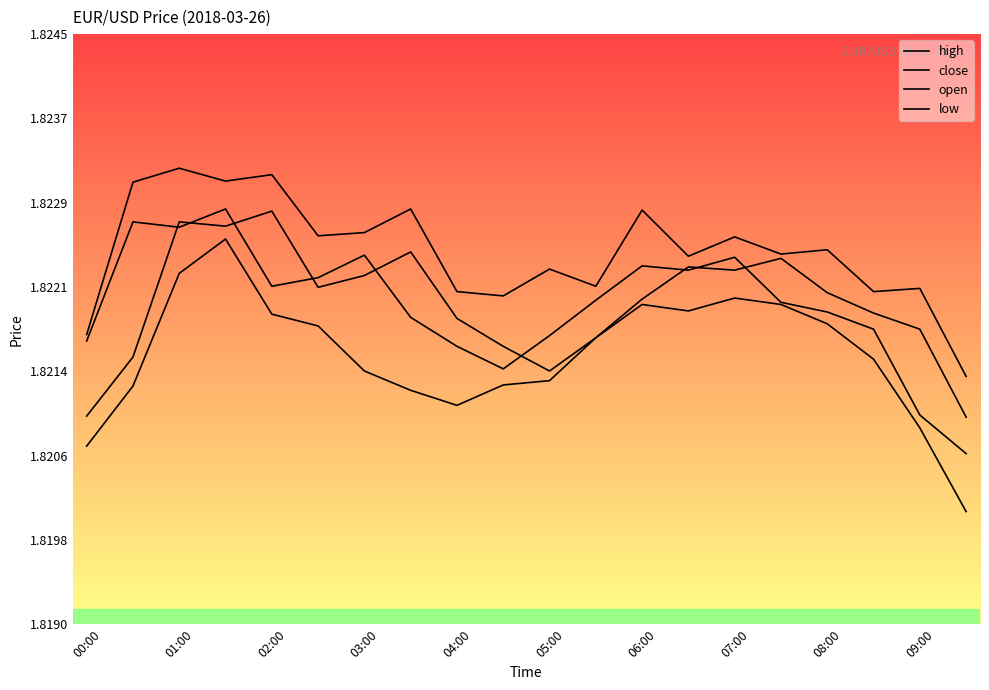

Does the chart display data point markers on the line(s)?

No